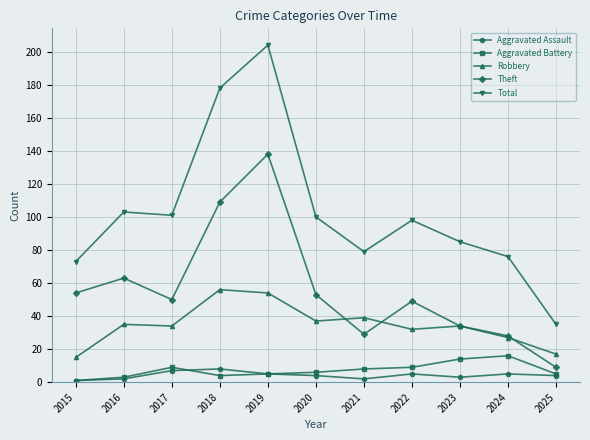

At how many categories does at least one series exceed 165?

2